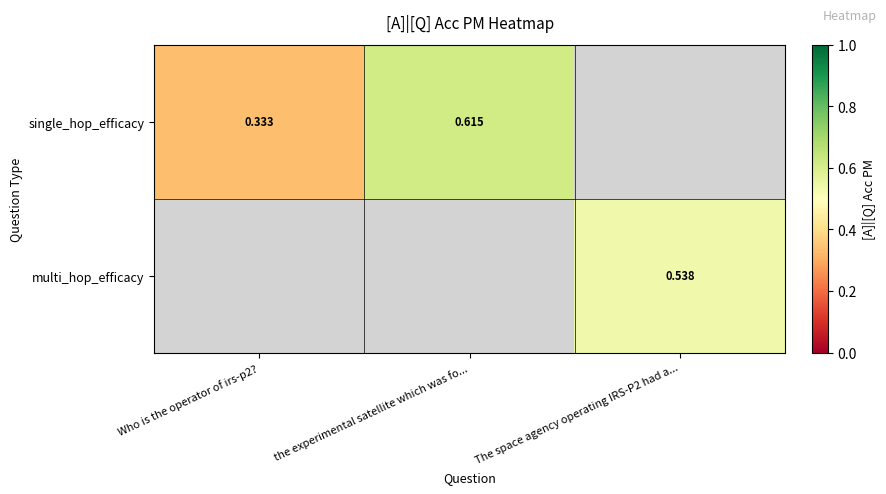

Is the value of single_hop_efficacy at the experimental satellite which was fo... greater than the value of multi_hop_efficacy at The space agency operating IRS-P2 had a...?

Yes